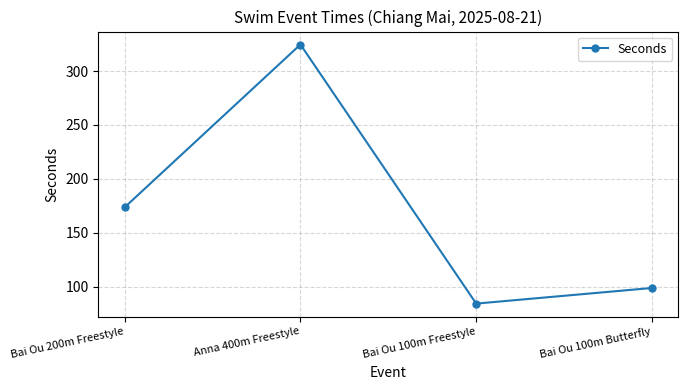

What is the difference between the maximum and minimum values?

240.3